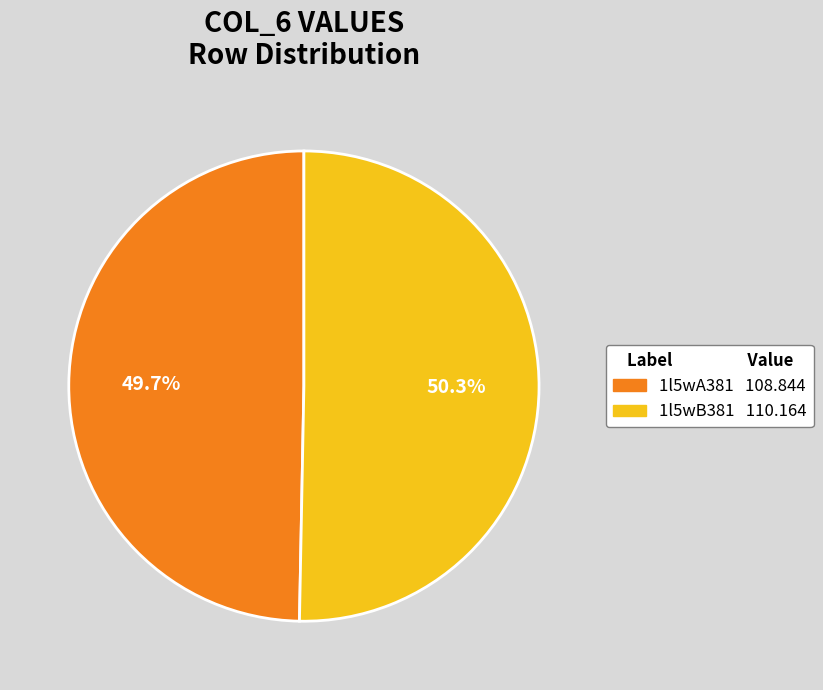

To the nearest percent, what portion does 1l5wB381 represent?

50%